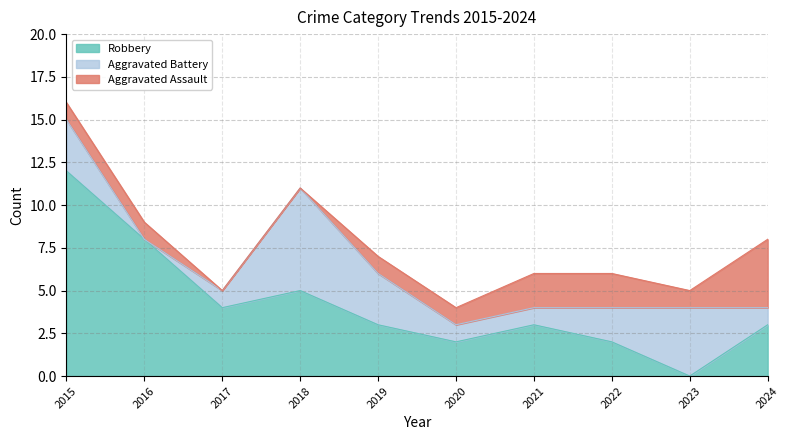

Which series ends up on top after the final intersection of Aggravated Battery and Aggravated Assault?

Aggravated Assault